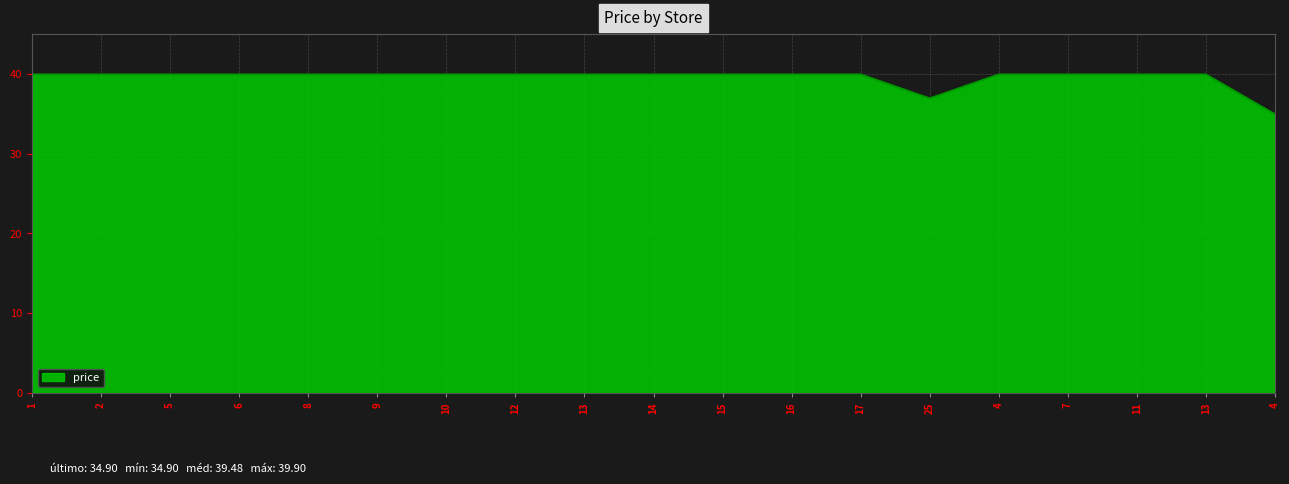

Is this an area chart (filled region under the line)?

Yes